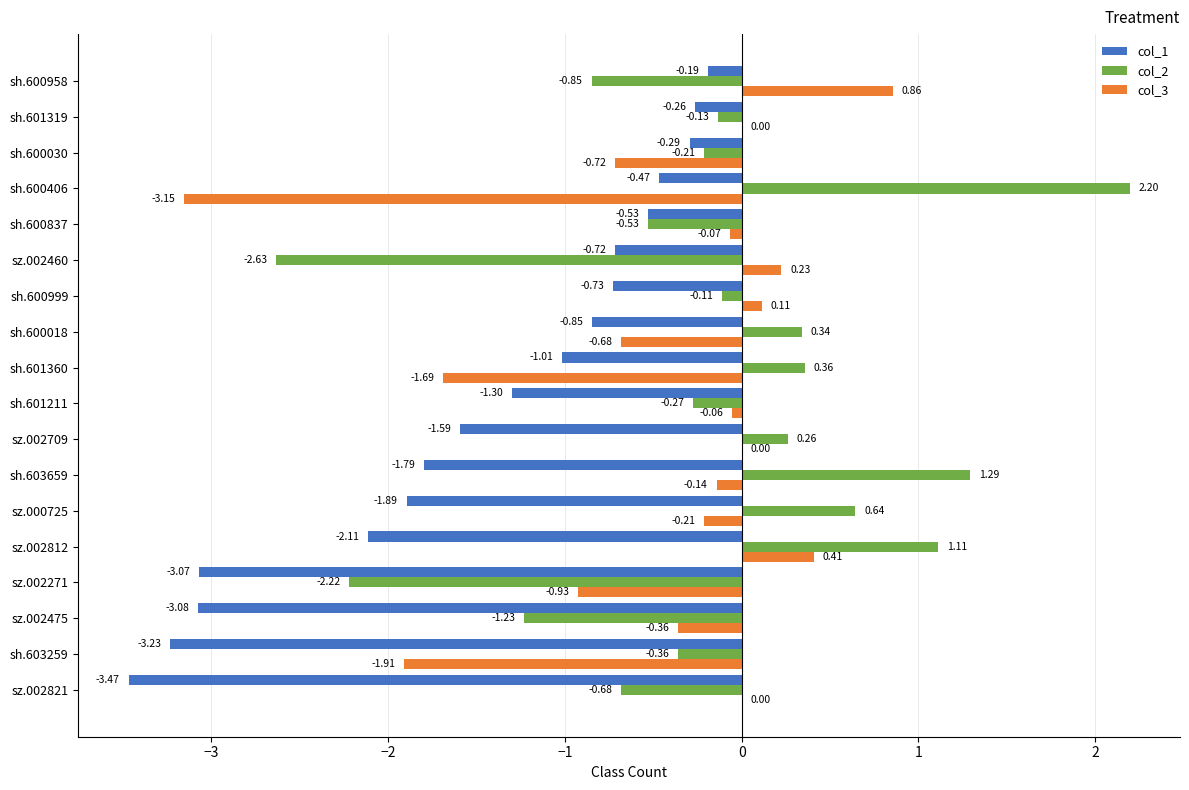

What is the sum of all col_1 values?

-26.6